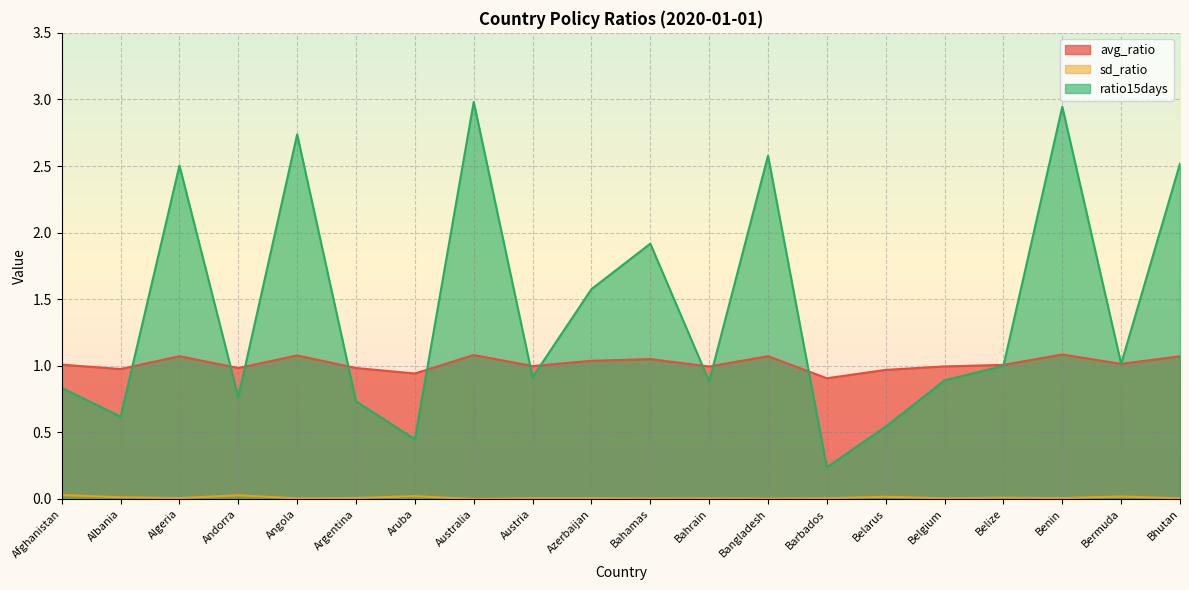

How many lines are shown in the chart?

3